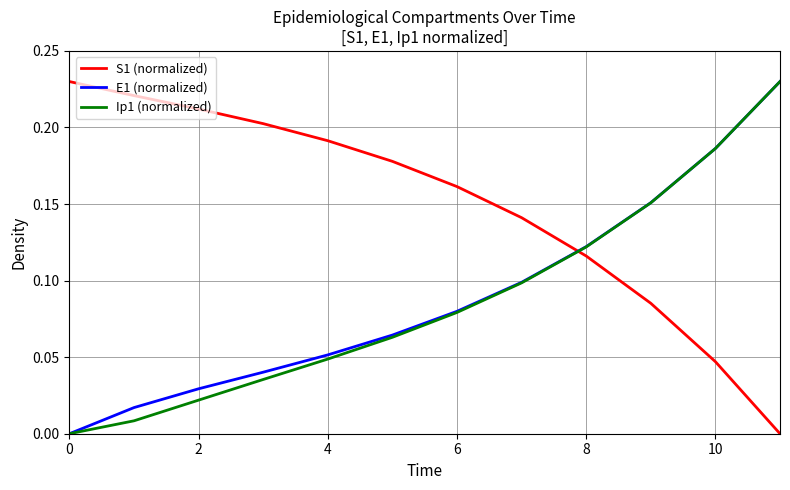

How many times do S1 (normalized) and E1 (normalized) cross each other?

1